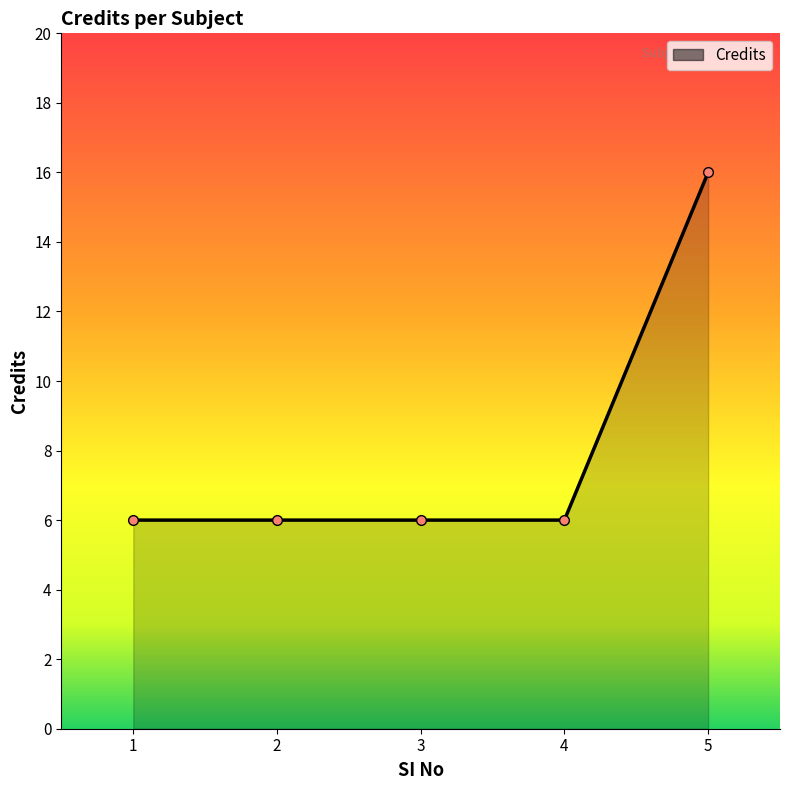

What is the value of the 1st point from the left?

6